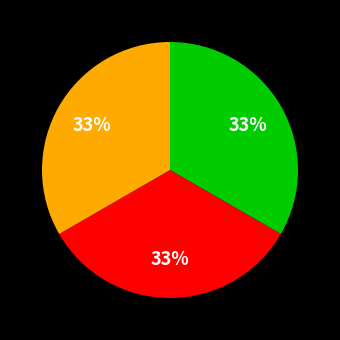

Is there any slice that represents more than half of the pie?

No